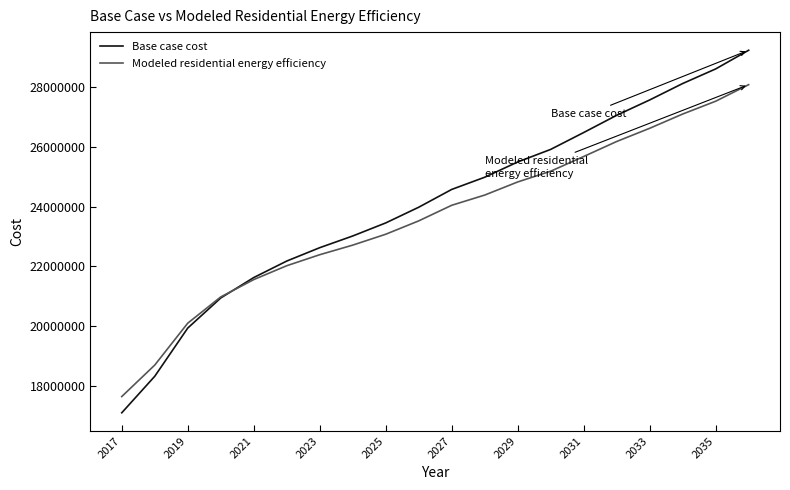

What is the average value of the Modeled residential energy efficiency series?

23615347.4